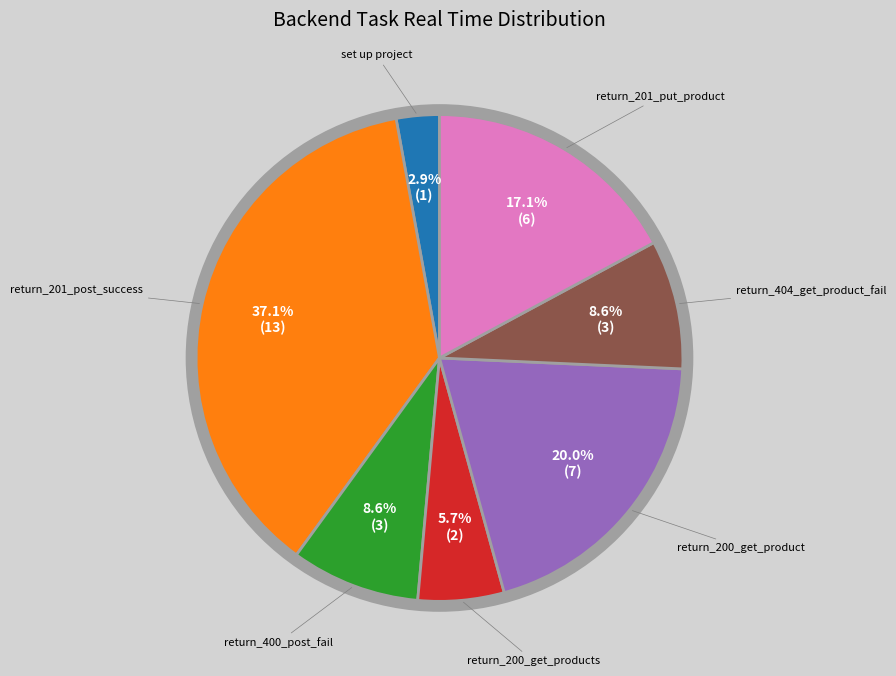

Count the number of slices in the pie.

7